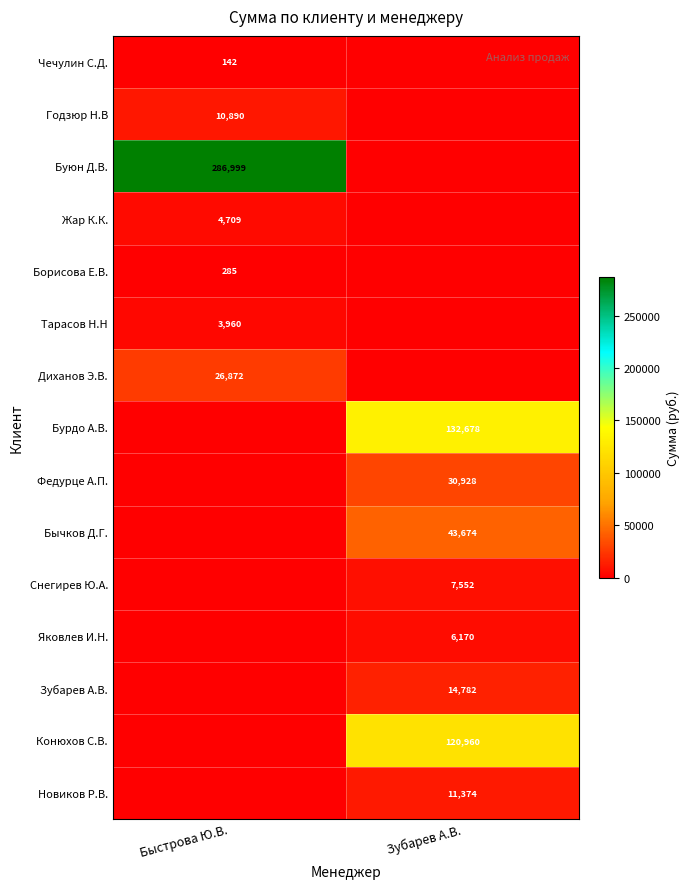

Is it true that Борисова Е.В. equals 285 at Быстрова Ю.В.?

True